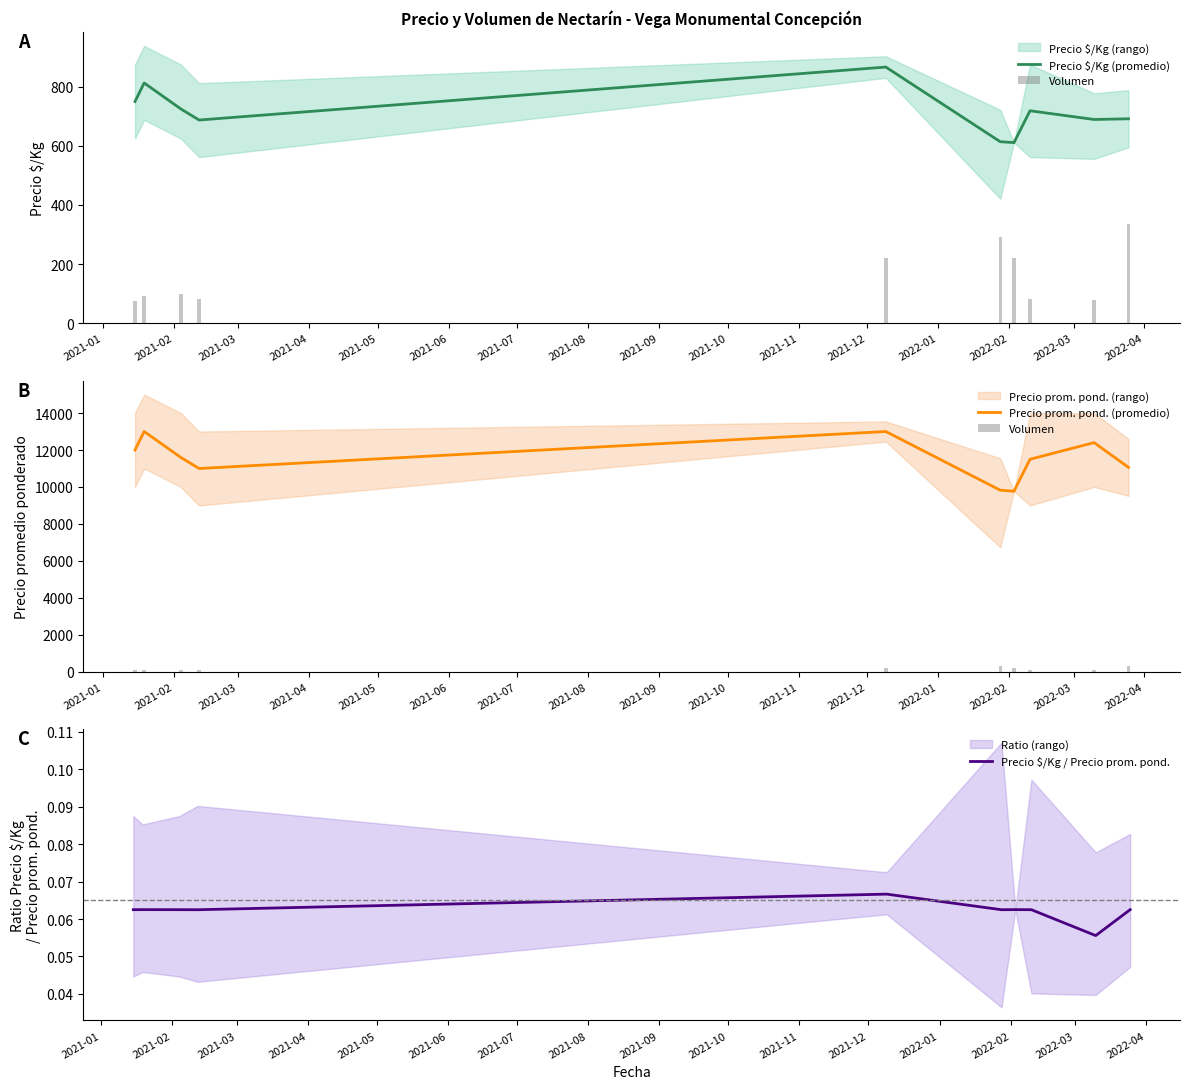

What is the minimum value for Precio prom. pond. (promedio)?

9773.0